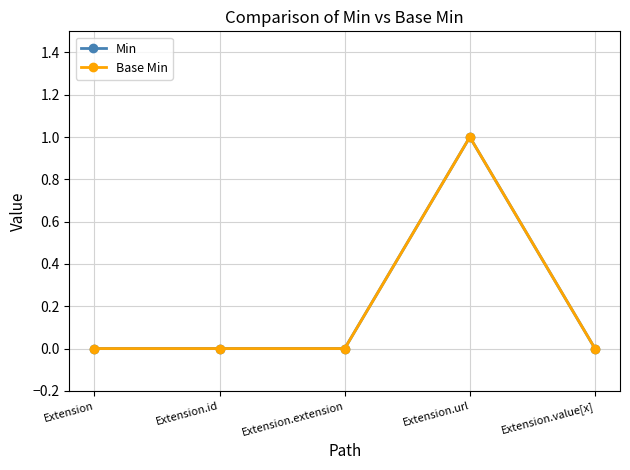

What is the difference between the Base Min values at Extension and Extension.url?

1